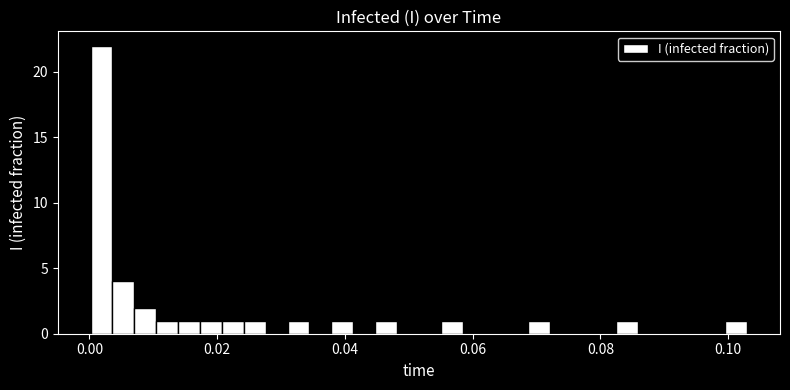

Read against the x-axis, roughly where is the centre of the tallest bar?

0.002